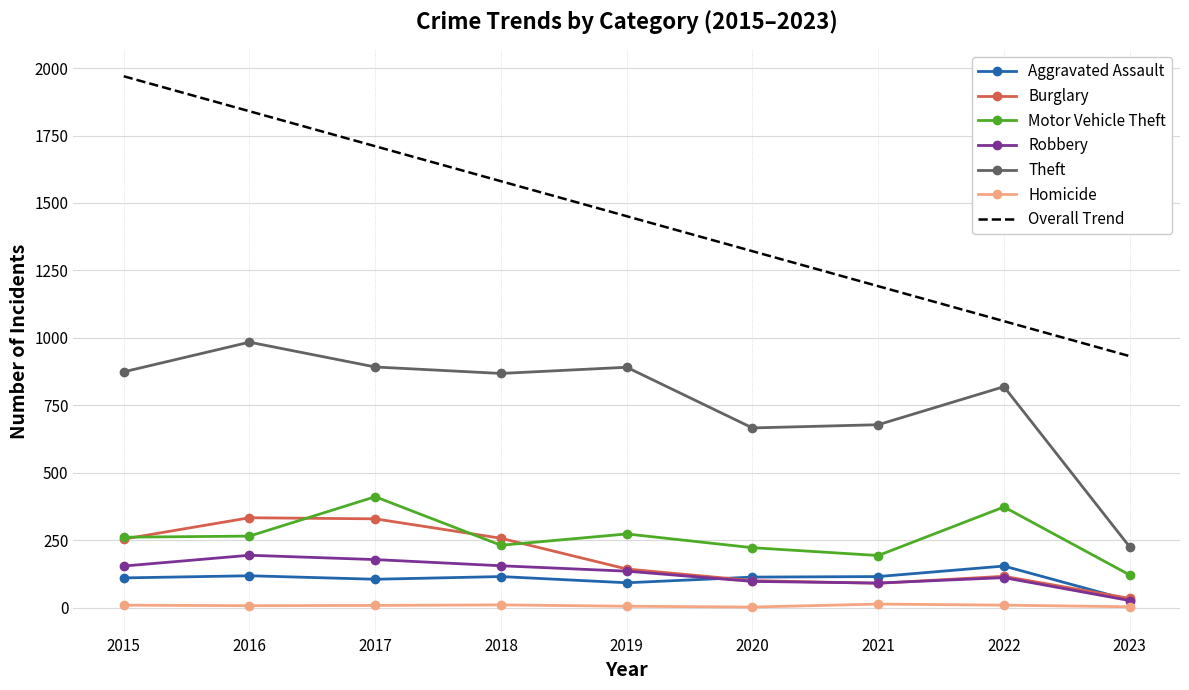

True or false: Motor Vehicle Theft and Homicide intersect in this chart.

False